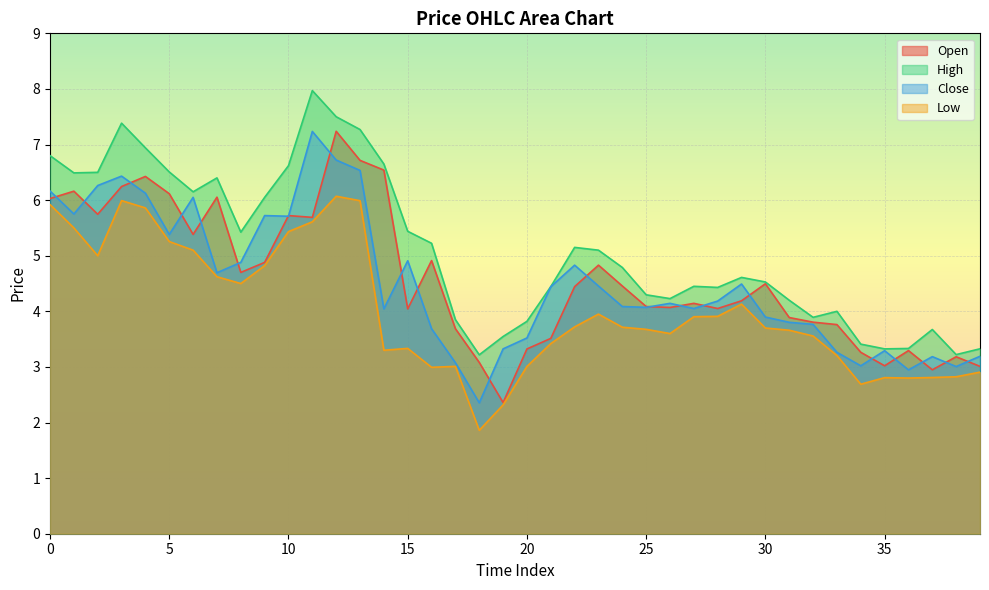

The value of High at 32 is 2.5. True or false?

False